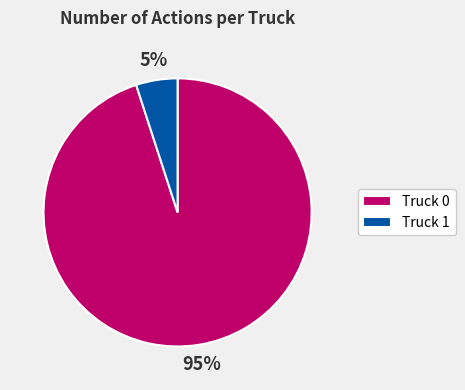

Approximately how many times larger is the value at Truck 0 compared to Truck 1?

19.0